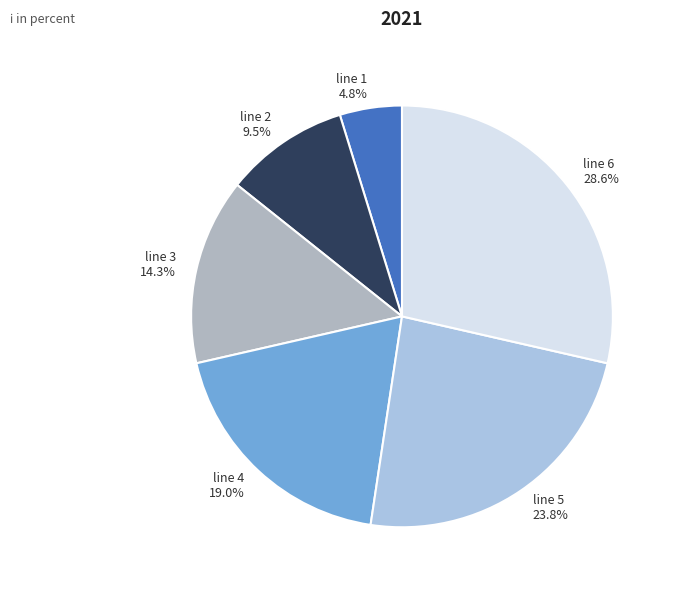

What is the largest slice in the pie chart?

line 6